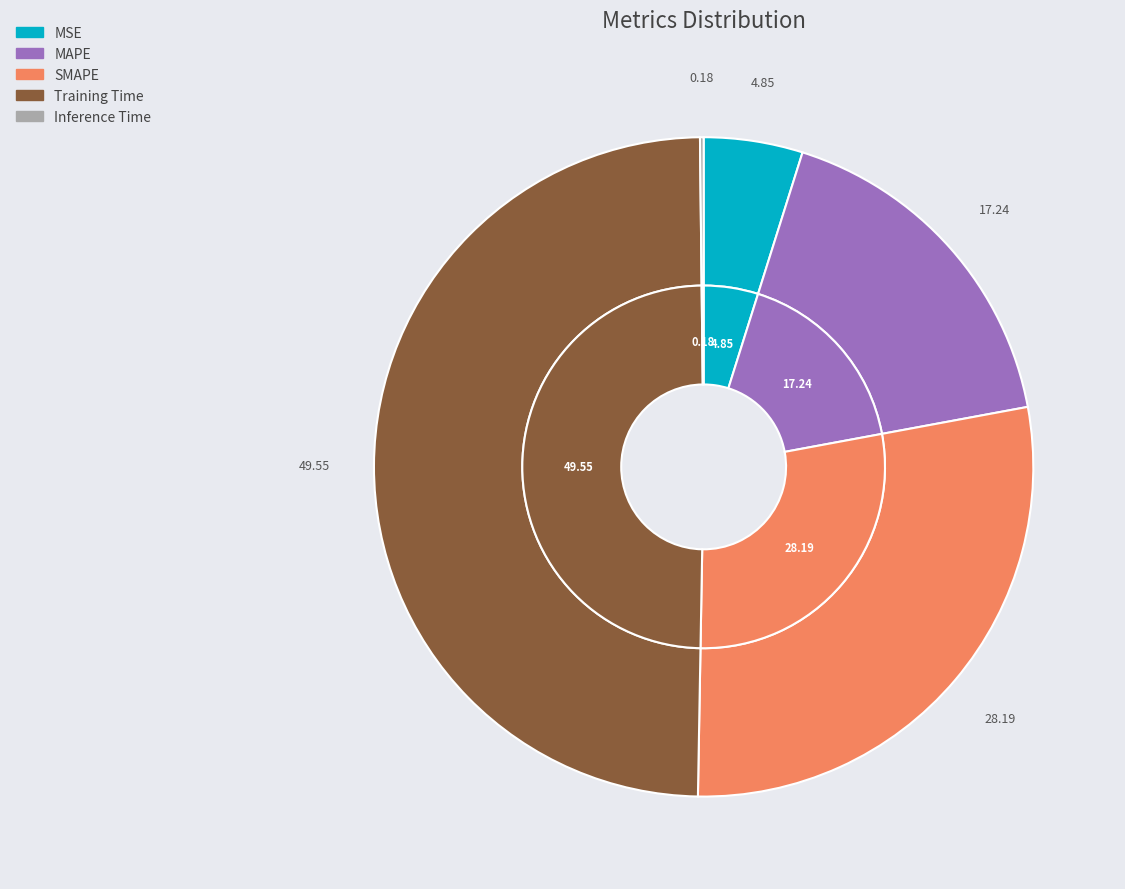

Does any single category account for the majority?

No